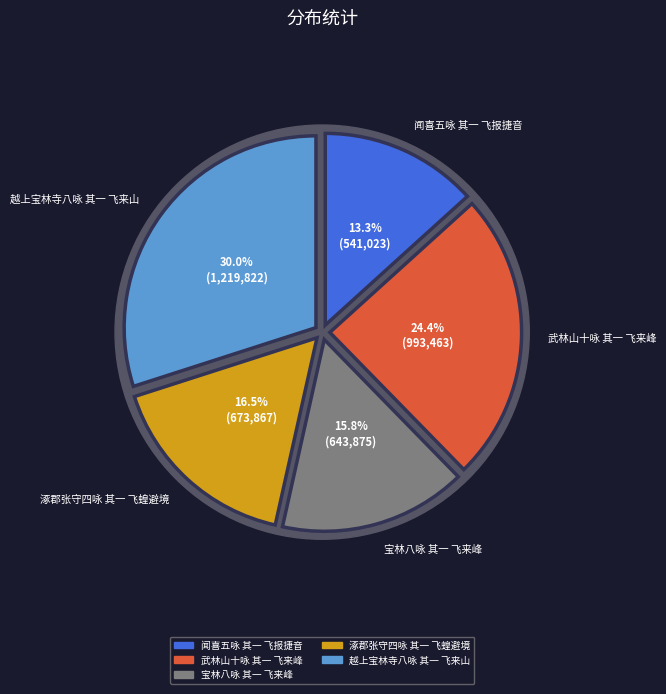

Between 武林山十咏 其一 飞来峰 and 越上宝林寺八咏 其一 飞来山, which is larger?

越上宝林寺八咏 其一 飞来山